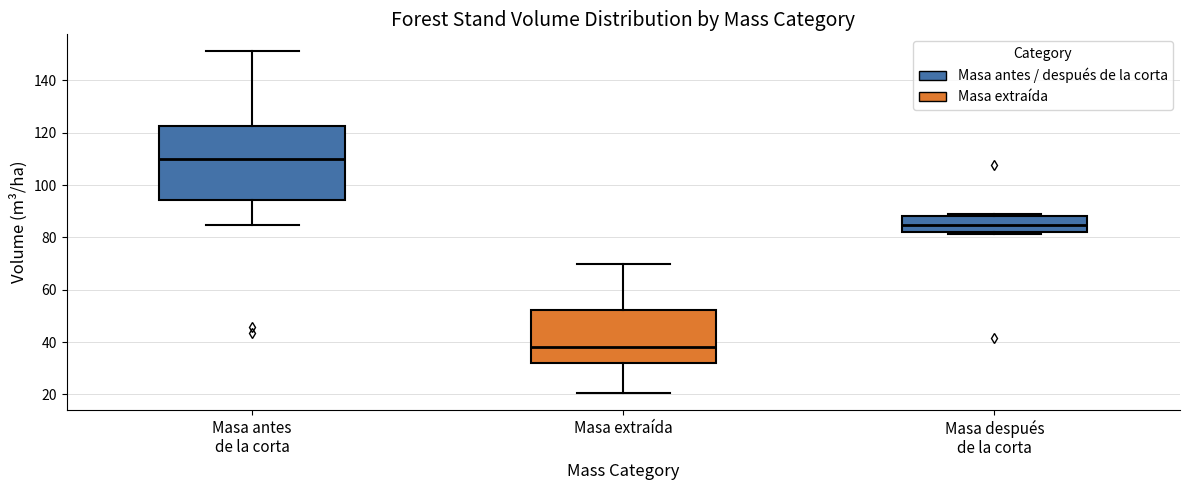

Reading left to right, read every box against the y-axis: the position of its median line, the range the box covers, and the ends of its whiskers. The values are not printed on the chart, so give them approximately, as read against the axis.

Masa antes de la corta: median 110, box 94 to 122, whiskers 84 to 152
Masa extraída: median 38, box 32 to 52, whiskers 20 to 70
Masa después de la corta: median 84, box 82 to 88, whiskers 82 to 88 (just above the box's upper edge)